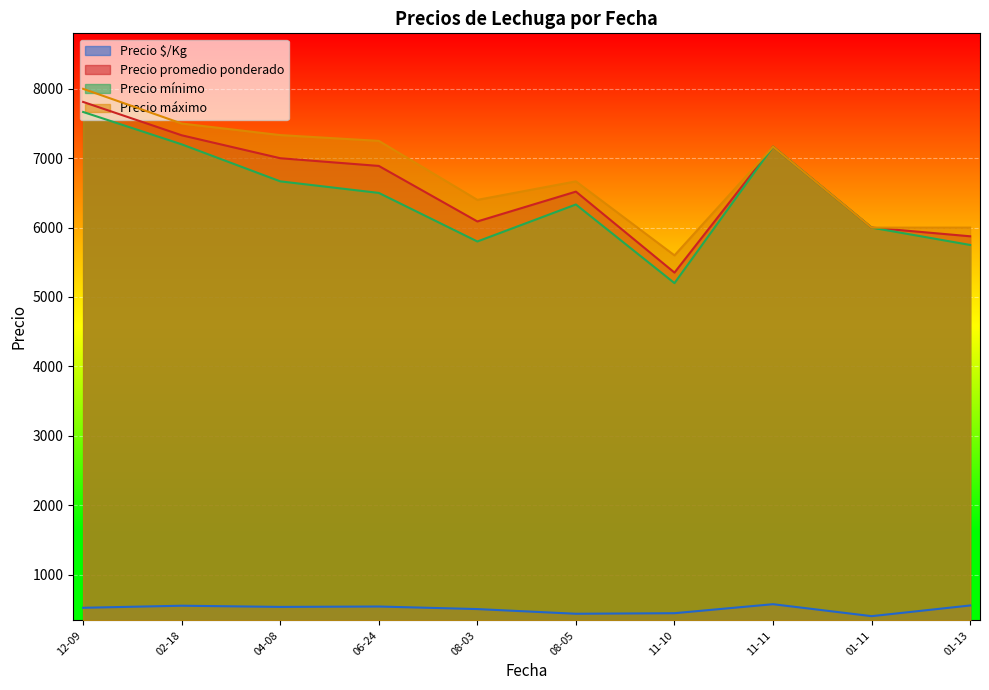

The Precio $/Kg series shows 943 at 2022-01-11. True or false?

False